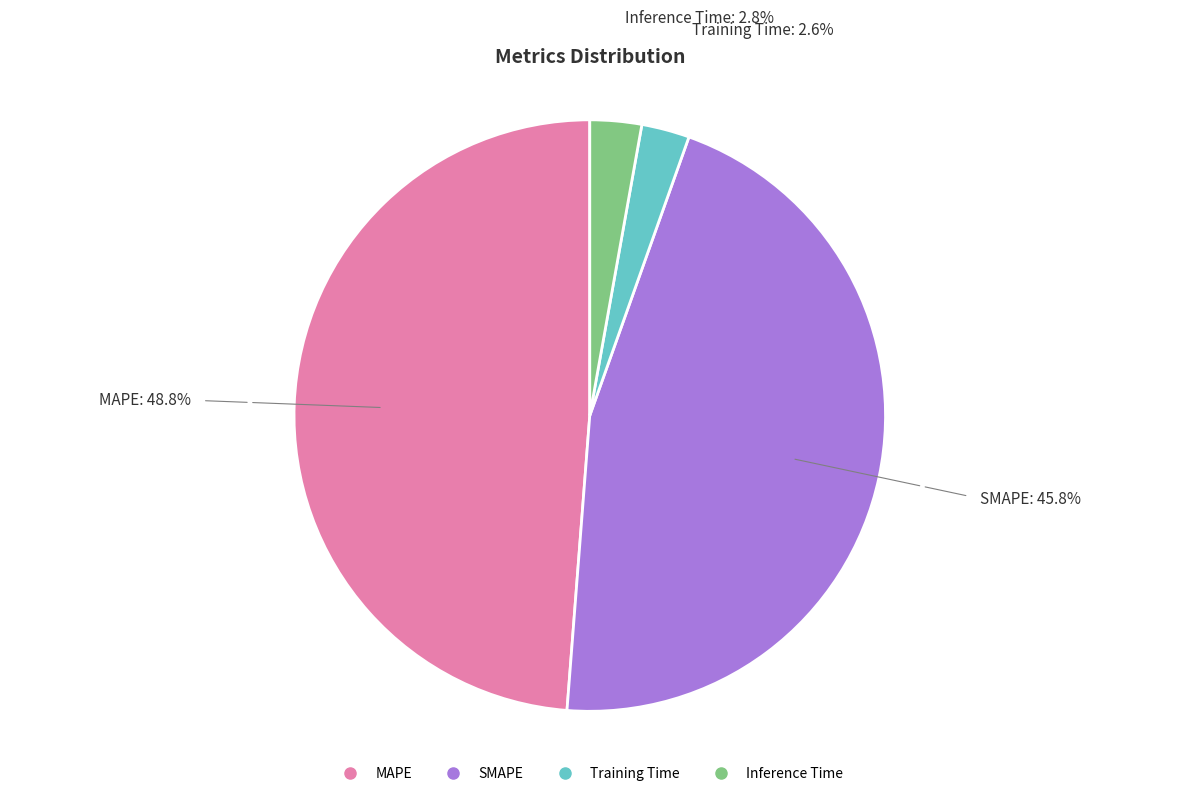

To the nearest percent, what portion does Inference Time represent?

3%